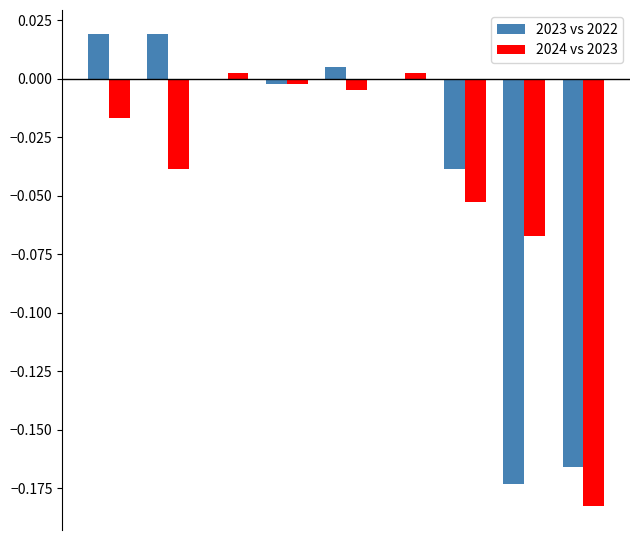

What is the sum of all 2023 vs 2022 values?

-0.3